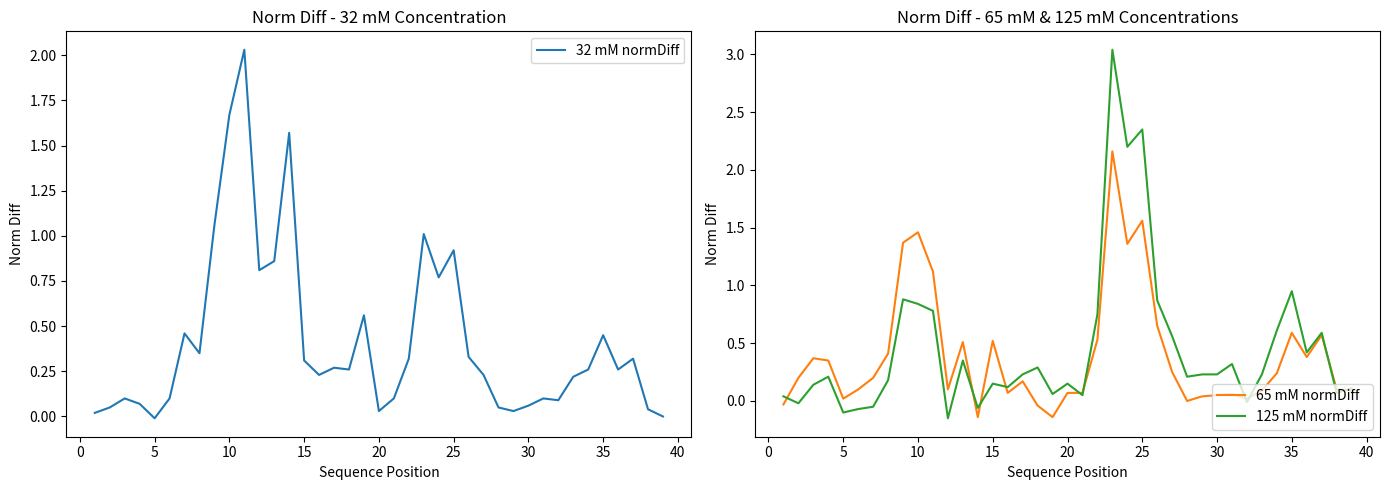

What are all the series names shown in the legend?

32 mM normDiff, 65 mM normDiff, 125 mM normDiff